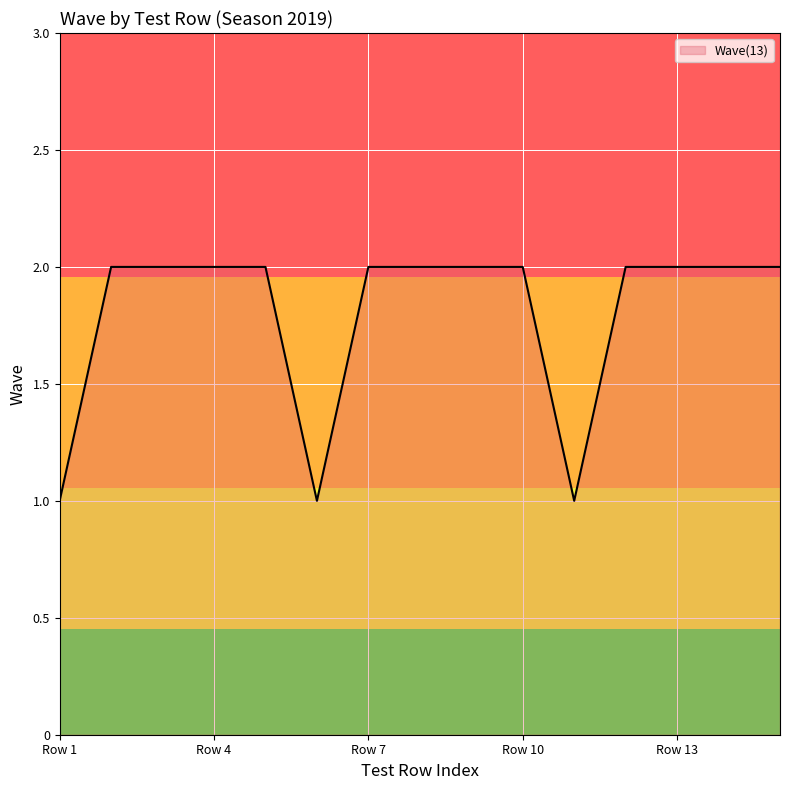

Does the chart have visible grid lines?

Yes